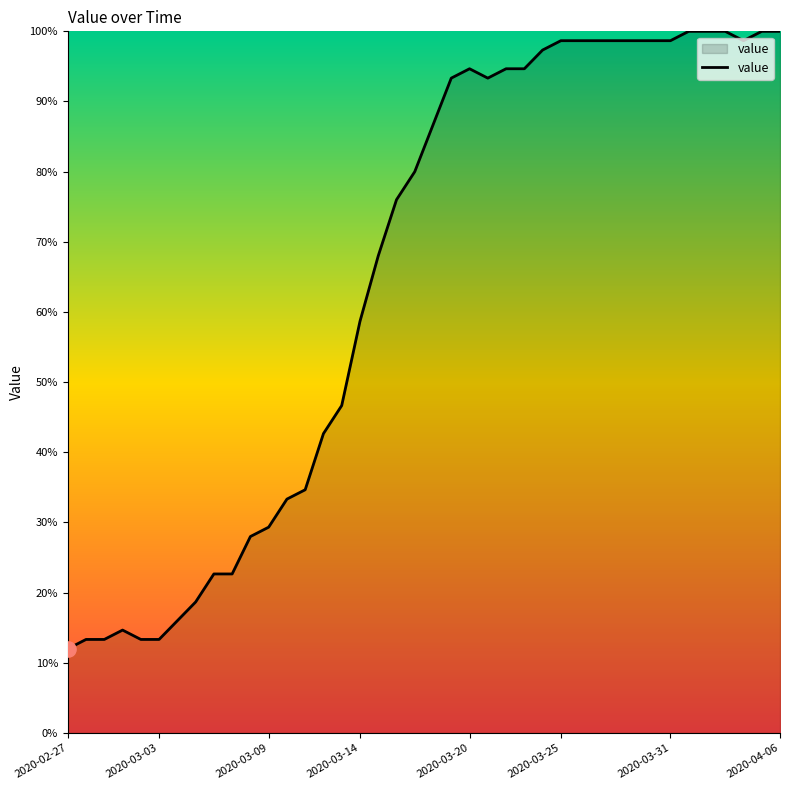

What is the smallest value displayed?

12.0